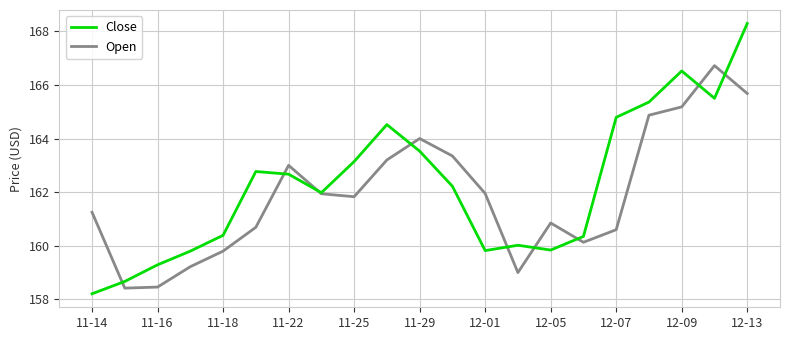

List the series in order of their peak value, highest first.

Close, Open